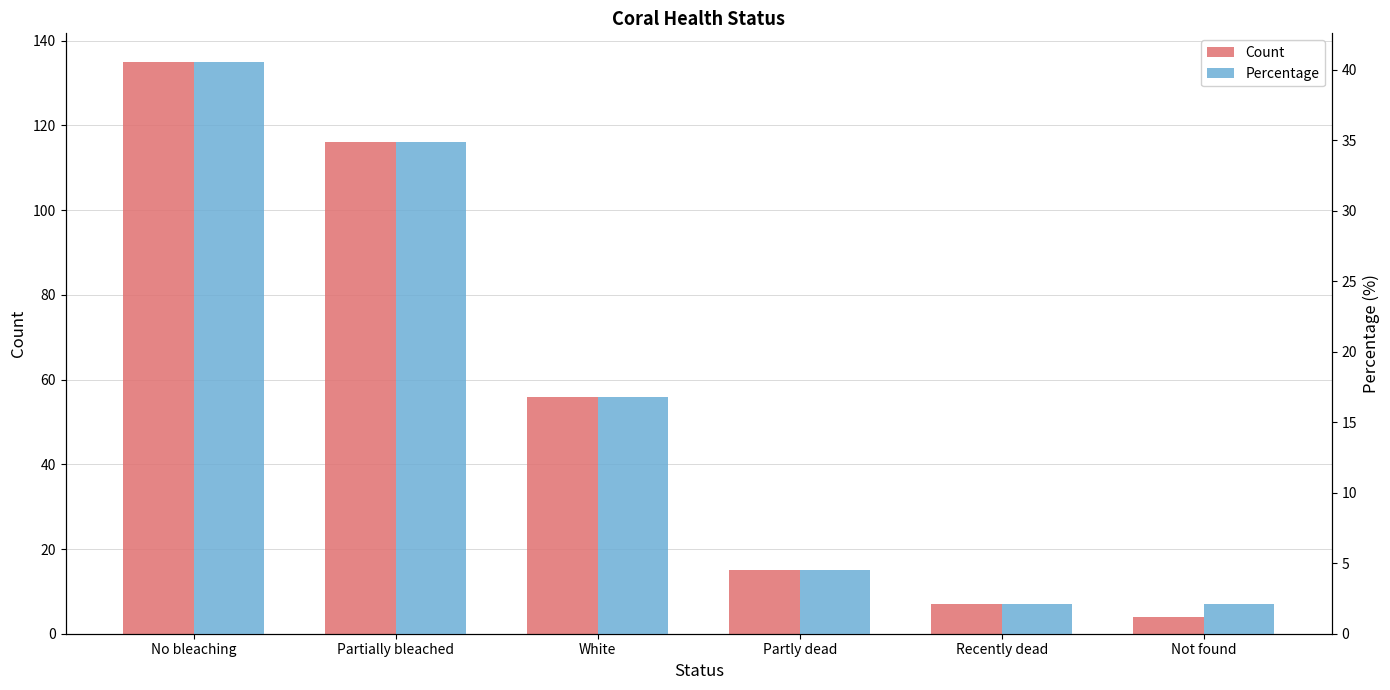

What is the difference between the highest and lowest values at No bleaching?

94.5